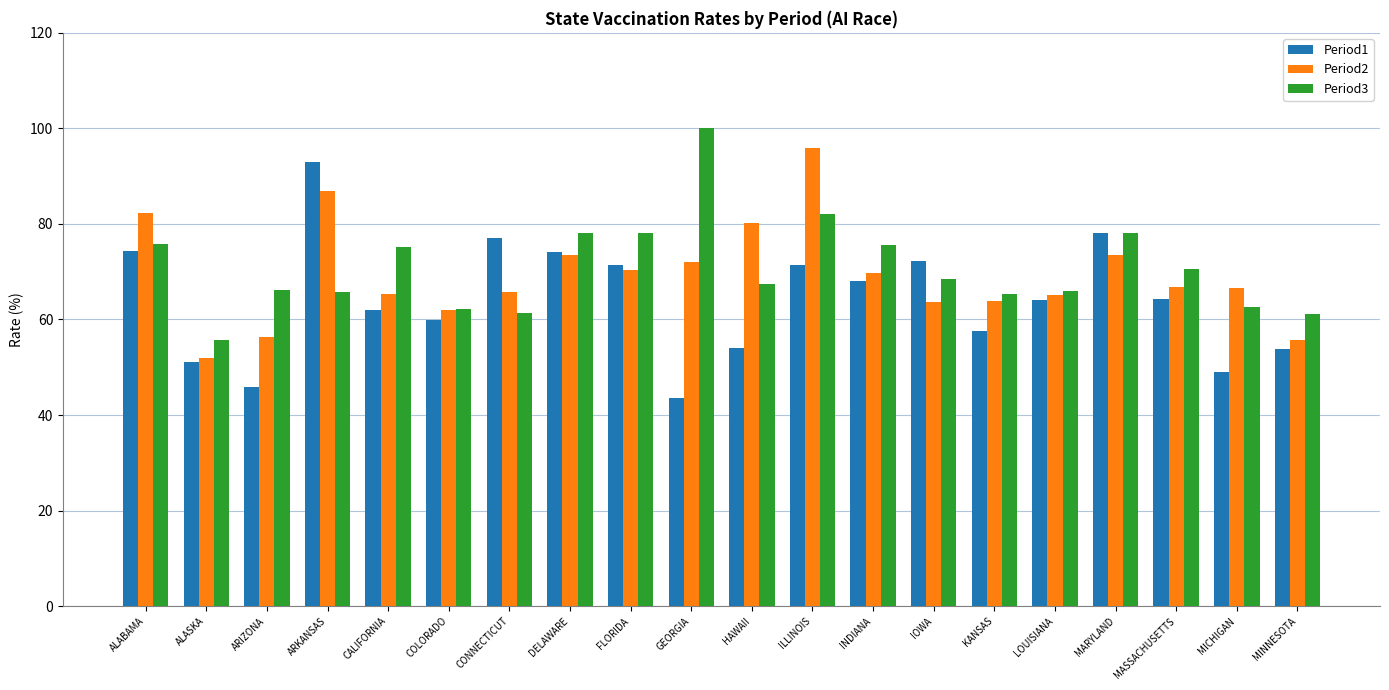

What is the sum of all Period1 values?

1284.5